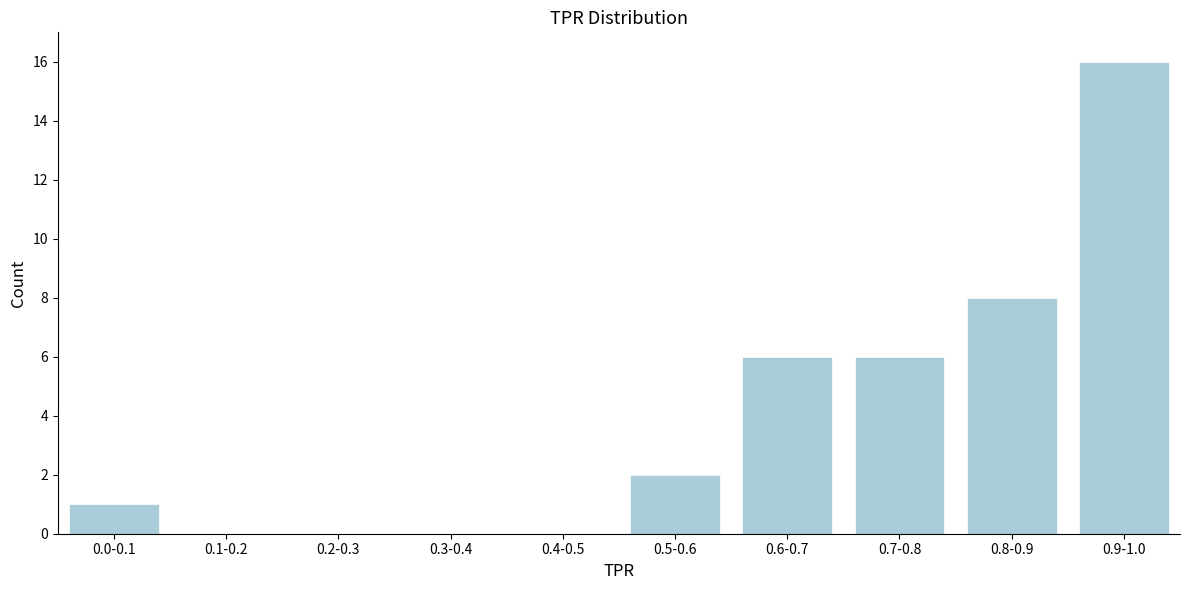

Reading left to right, extract all data points from this chart.

0.0-0.1=1	0.1-0.2=0	0.2-0.3=0	0.3-0.4=0	0.4-0.5=0	0.5-0.6=2	0.6-0.7=6	0.7-0.8=6	0.8-0.9=8	0.9-1.0=16